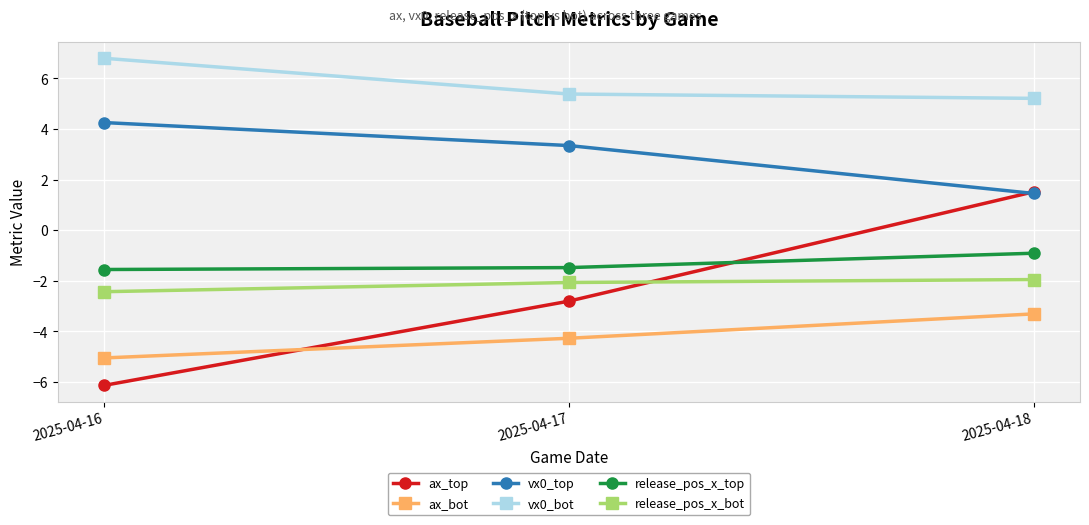

Is this an area chart (filled region under the line)?

No